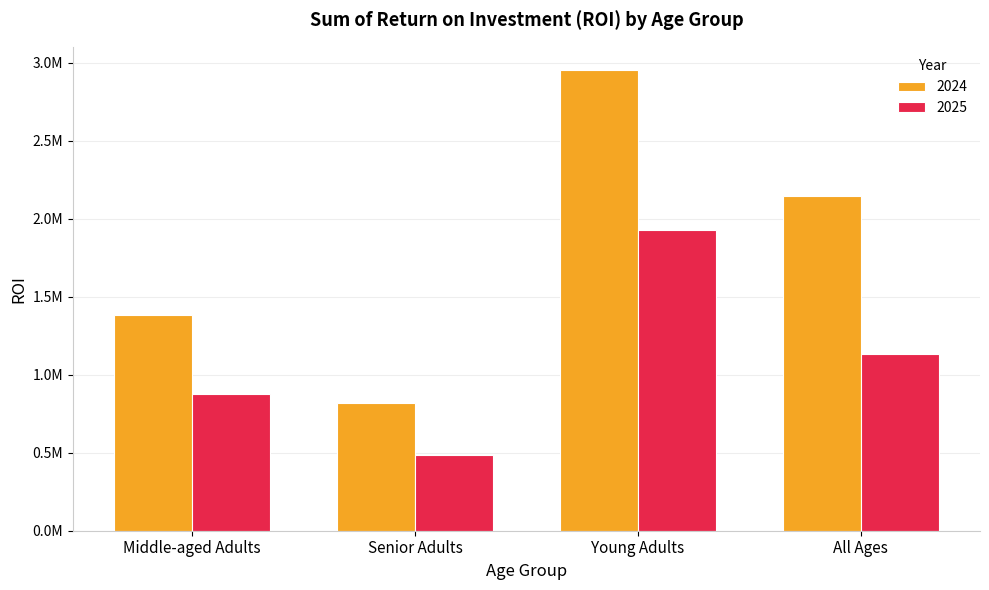

The 2025 series shows 663171.8 at Senior Adults. True or false?

False